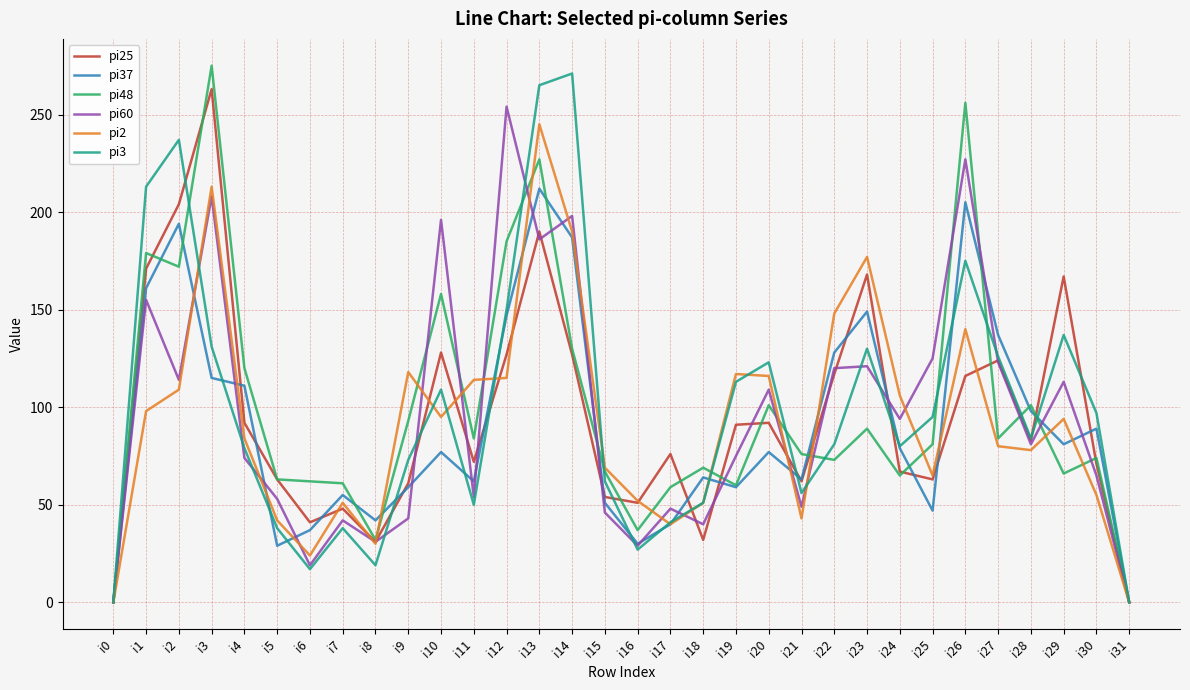

What is the average value of the pi25 series?

95